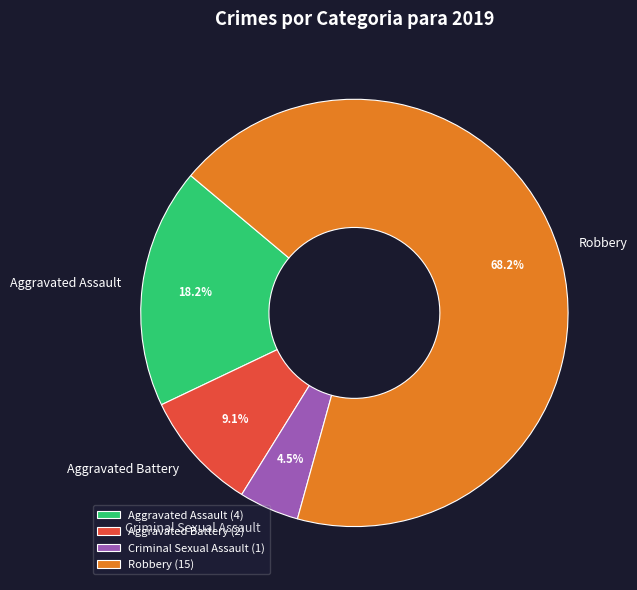

How many segments does this pie chart have?

4